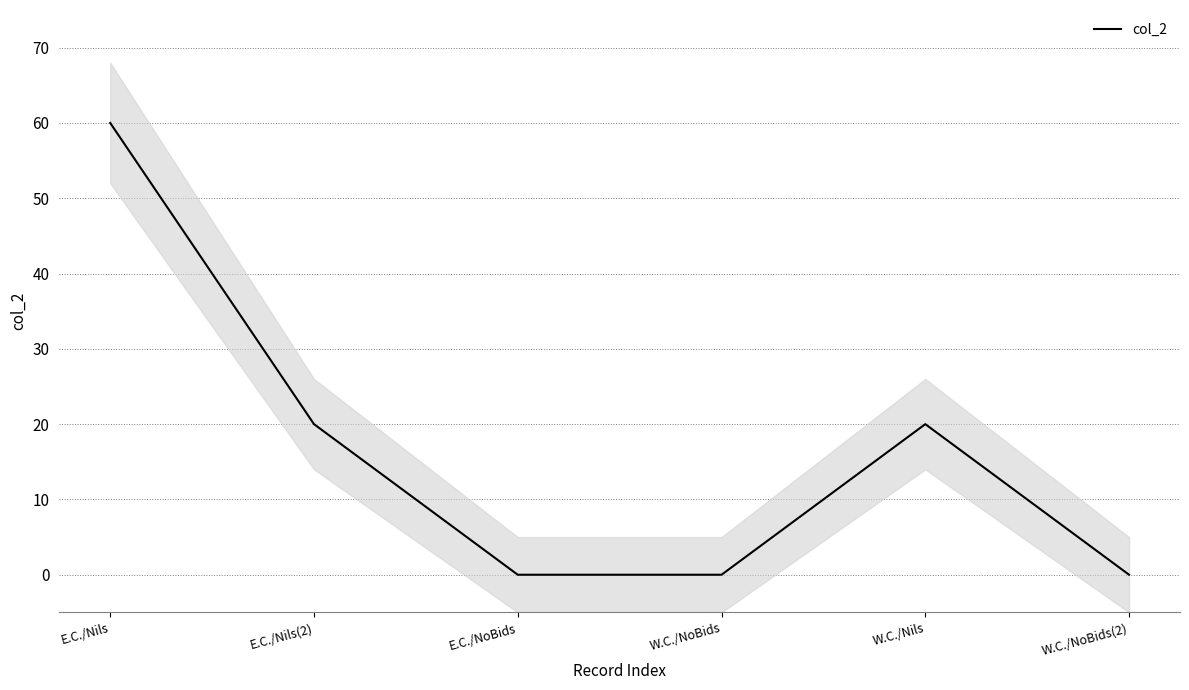

What is the change in value from E.C./Nils to W.C./NoBids(2)?

-60